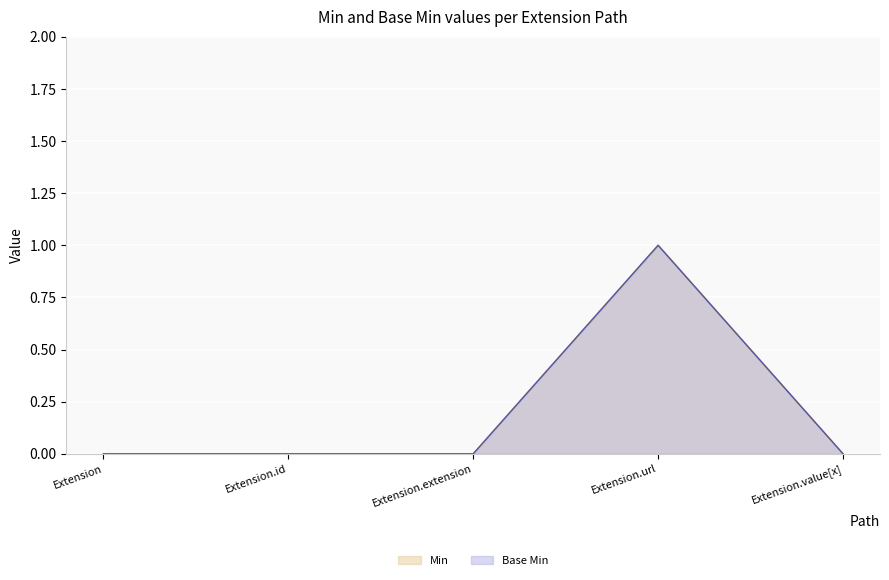

Reading left to right, what are all the values shown in this chart?

Base Min: 0	0	0	1	0
Min: 0	0	0	1	0